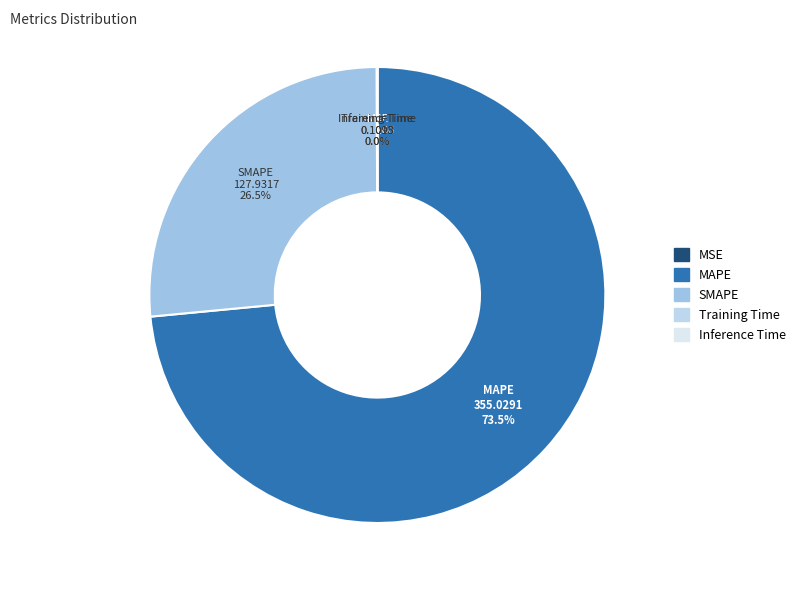

Does any single category account for the majority?

Yes